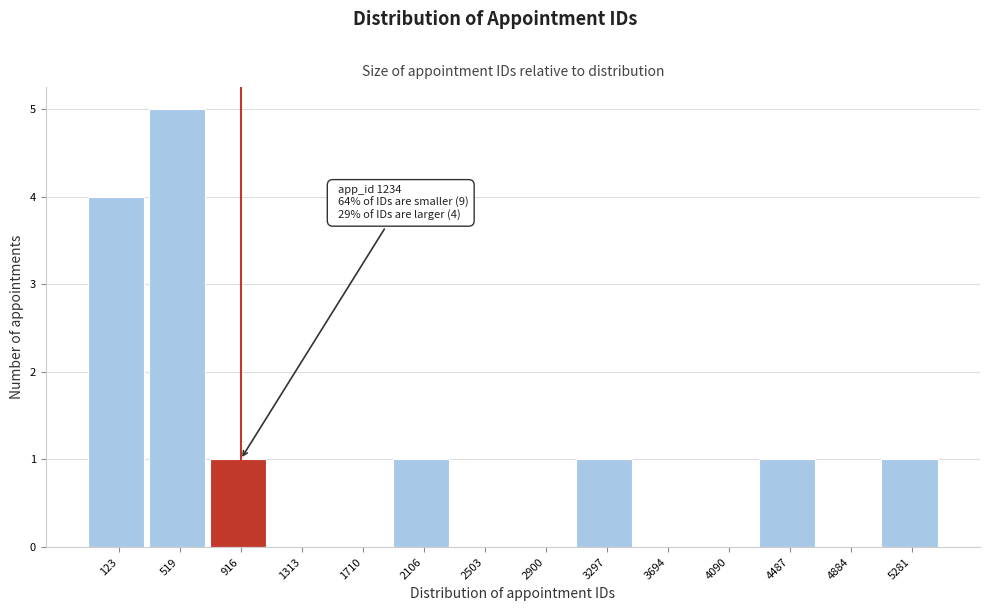

Reading left to right, list all the values displayed in this chart.

123=4	519=5	916=1	1313=0	1710=0	2106=1	2503=0	2900=0	3297=1	3694=0	4090=0	4487=1	4884=0	5281=1